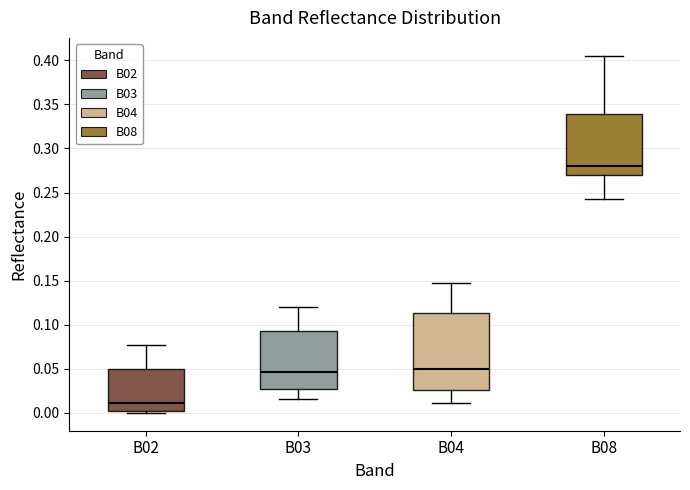

Reading left to right, transcribe this box plot: for each box, give where its median line is, the range the box spans, and where its two whiskers end, as read against the y-axis. The values are not printed on the chart, so give them approximately, as read against the axis.

B02: median 0.010, box 0.000 to 0.050, whiskers 0.000 (just below the box's lower edge) to 0.080
B03: median 0.045, box 0.025 to 0.095, whiskers 0.015 to 0.120
B04: median 0.050, box 0.025 to 0.115, whiskers 0.010 to 0.145
B08: median 0.280, box 0.270 to 0.340, whiskers 0.245 to 0.405